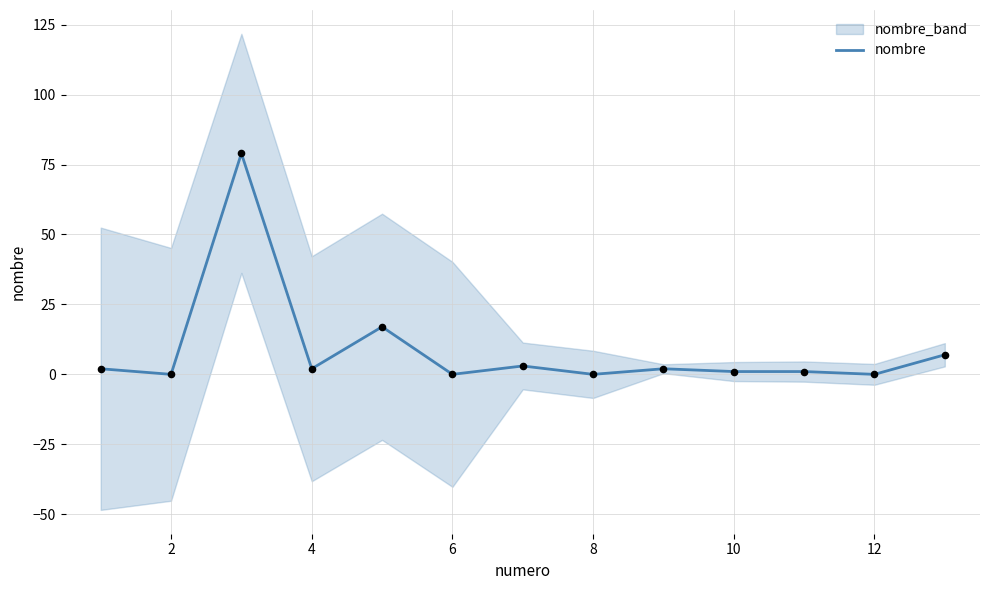

The value of nombre at 12 is -46. True or false?

False